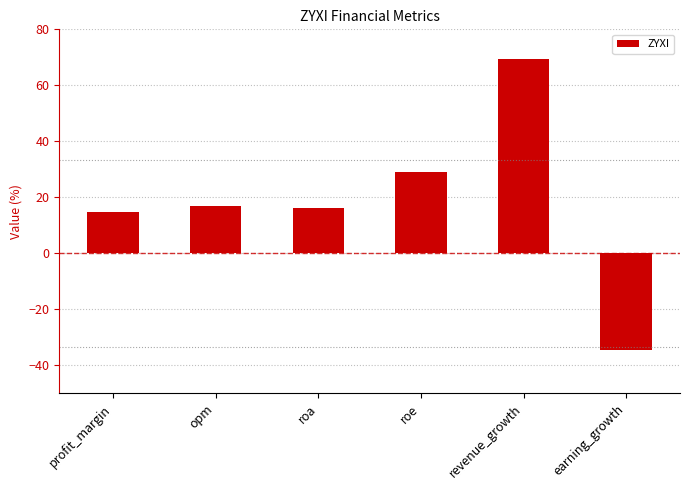

What is the change in value from roa to roe?

+12.7